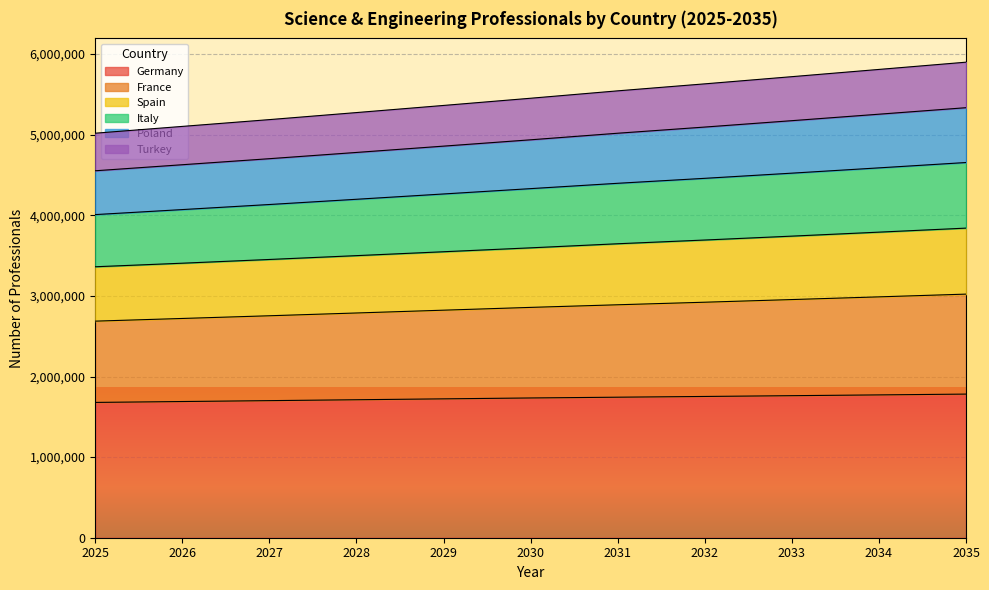

How many values in the Turkey series exceed 5452285?

5